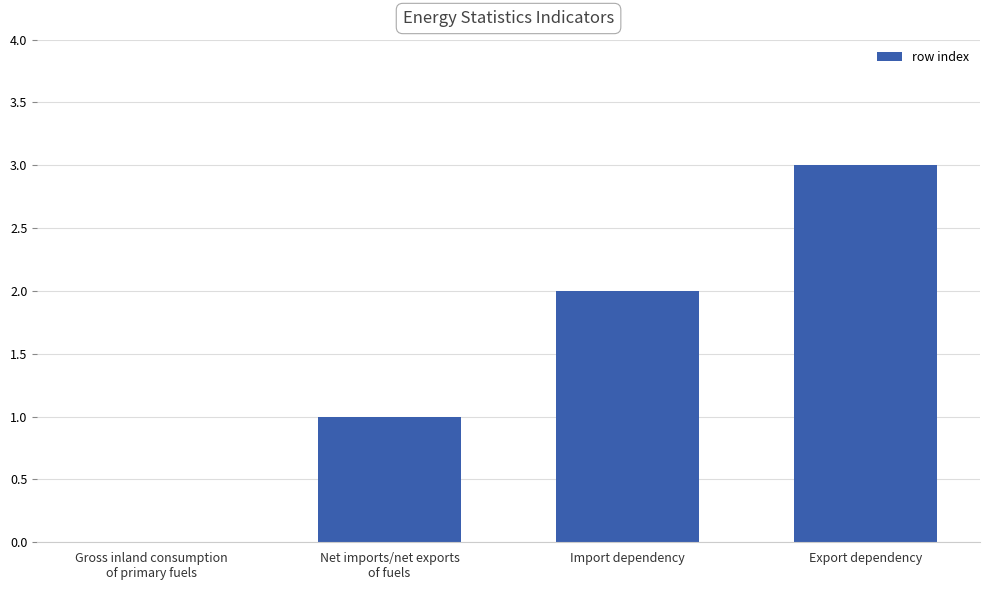

What is the greatest value displayed?

3